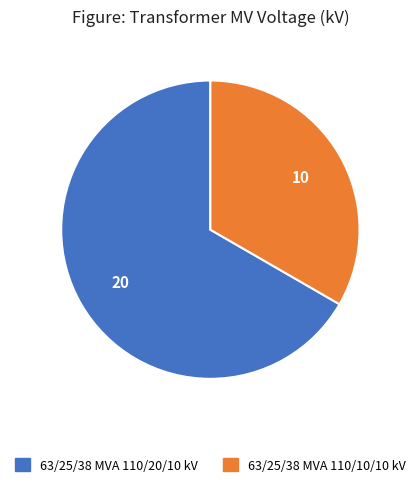

True or false: 63/25/38 MVA 110/10/10 kV accounts for 33% of the total.

True